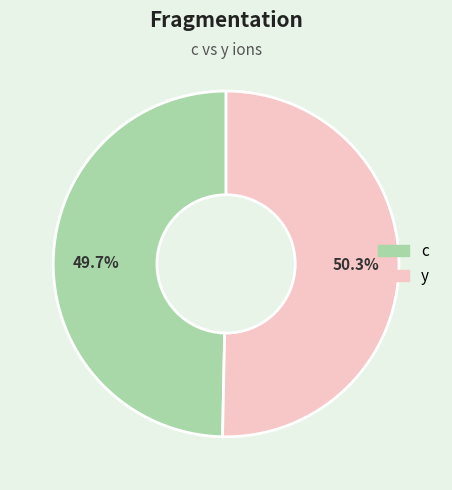

What is the smallest slice in the pie chart?

c